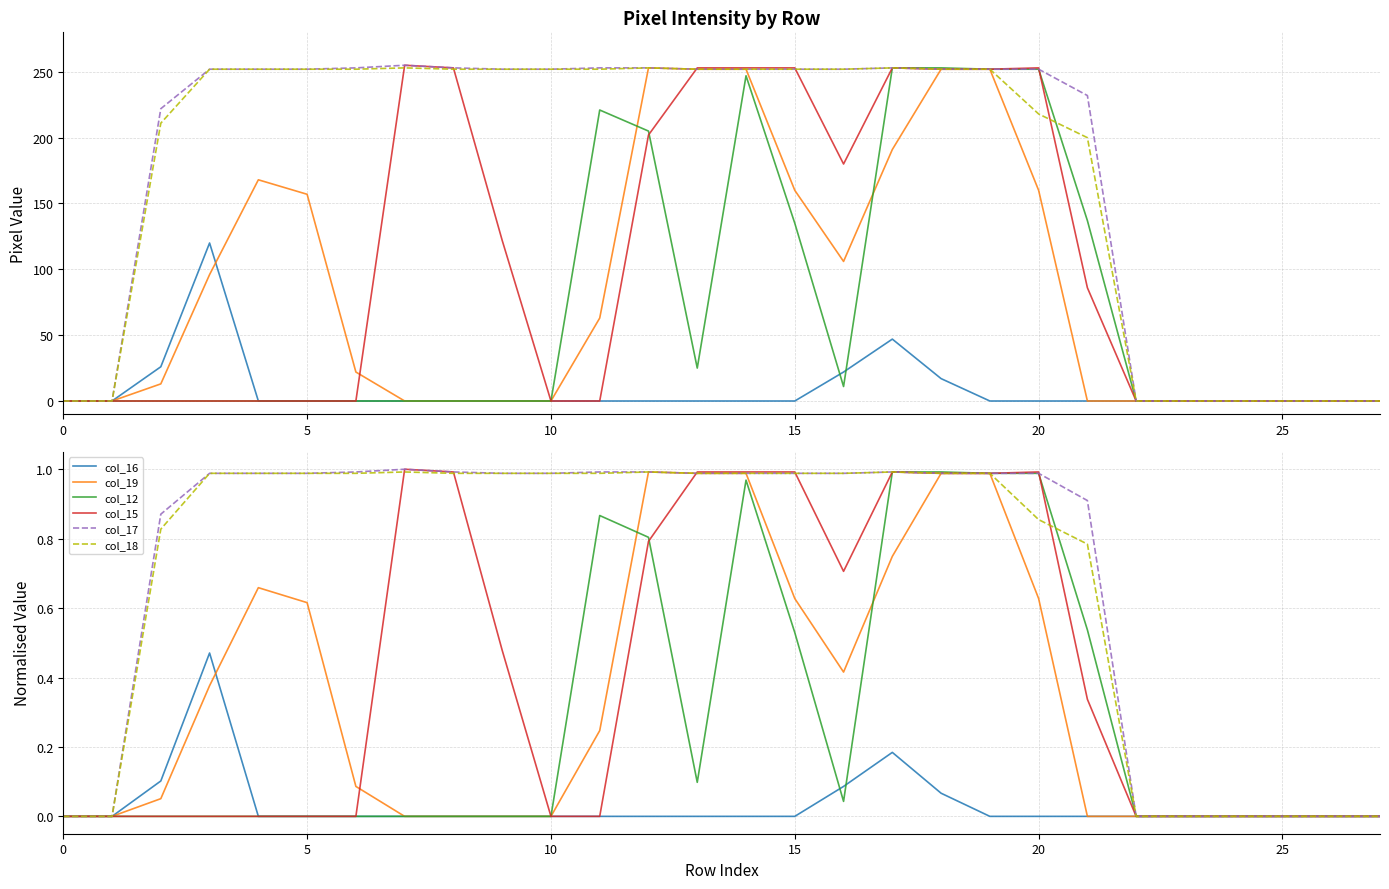

Between 25 and 27, which series saw the biggest shift?

col_16